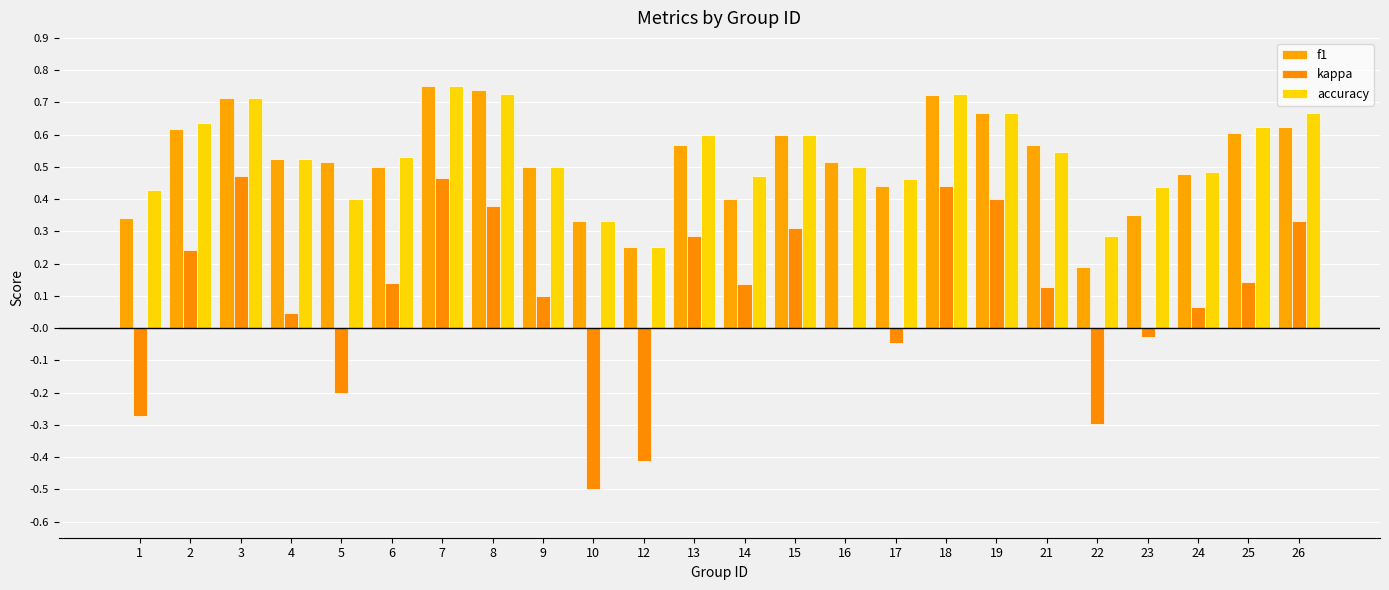

Where does the kappa series first go above 0?

2